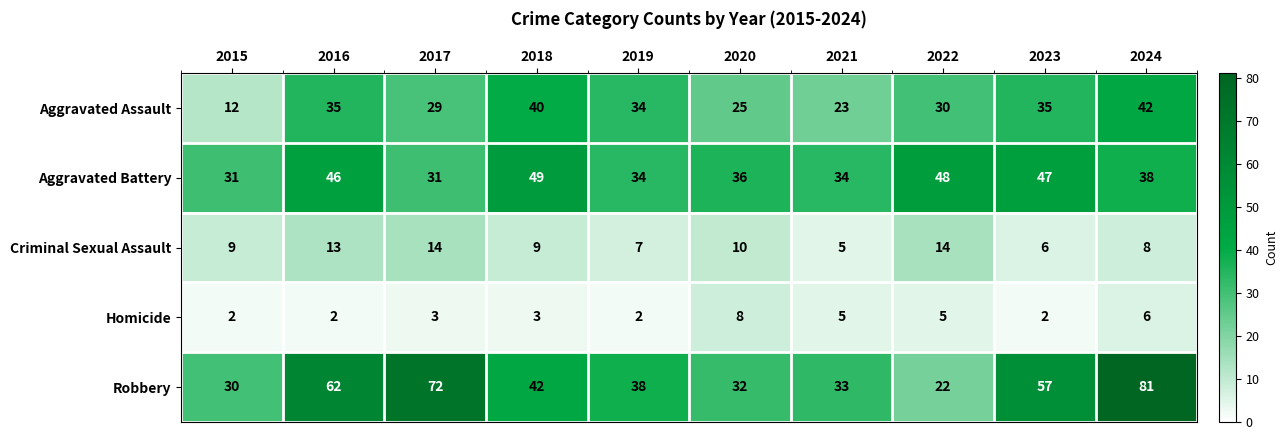

What is the average value of the Homicide series?

4